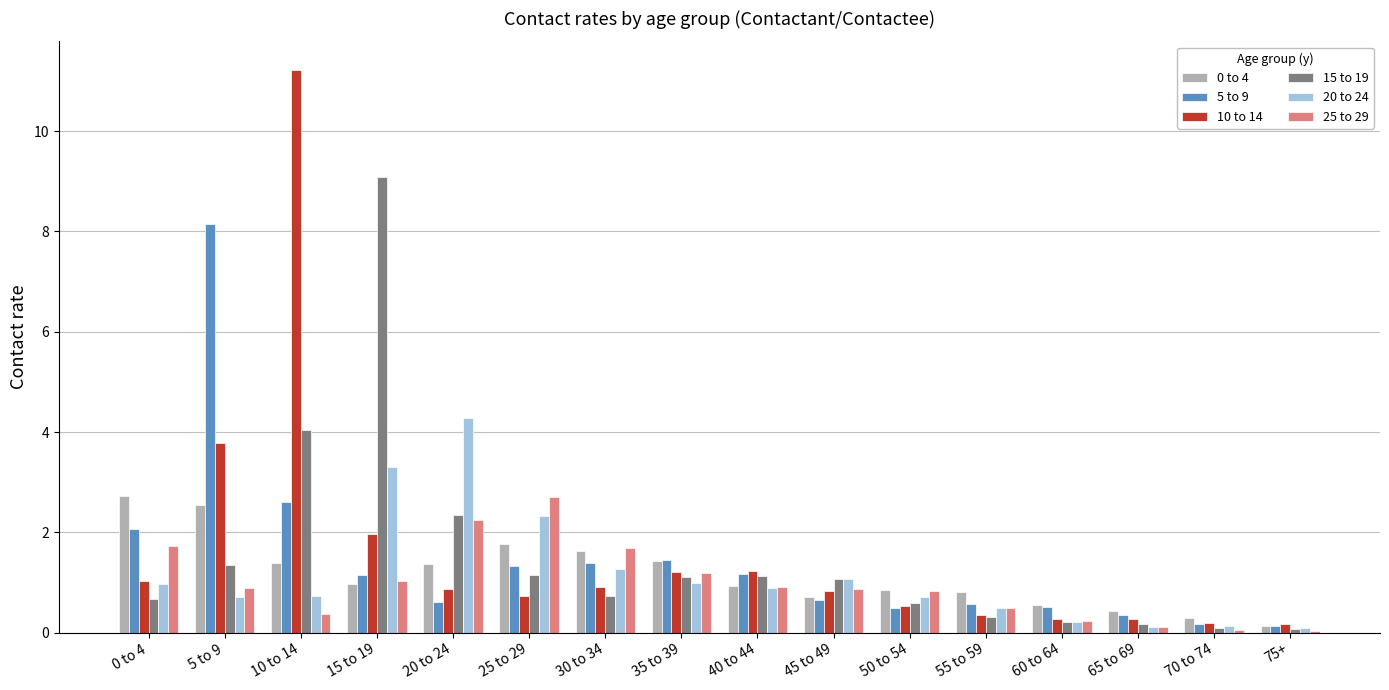

The value of 0 to 4 at 0 to 4 is 2.7. True or false?

True